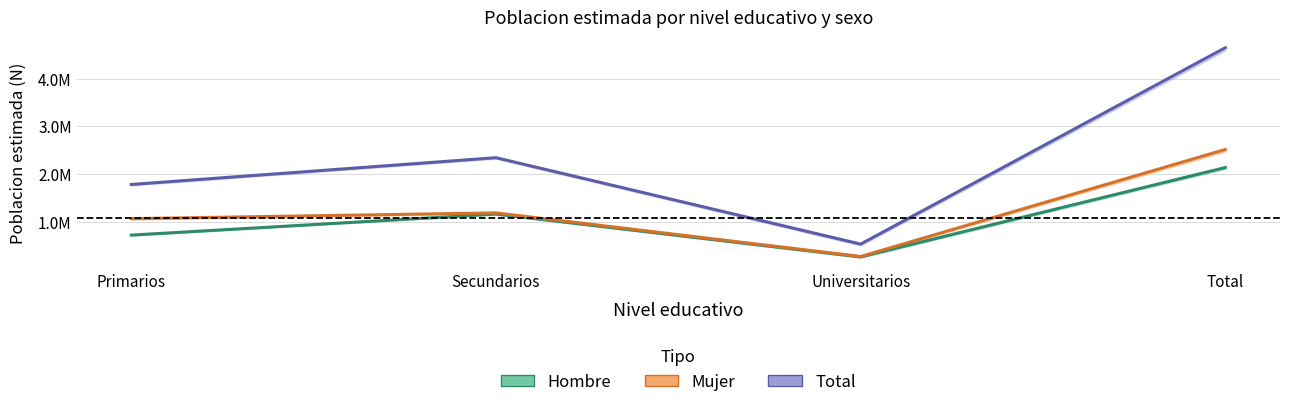

Which category has the lowest value in the Hombre series?

Universitarios